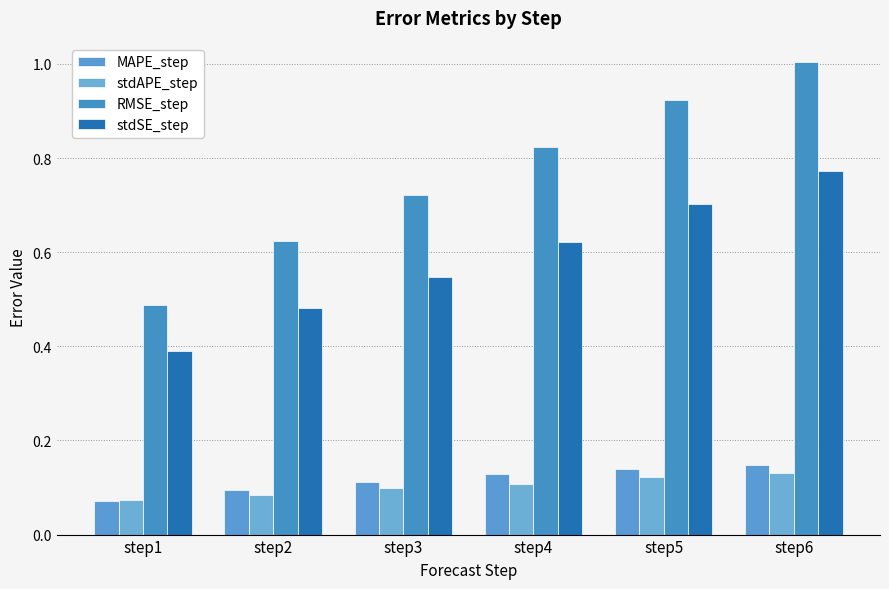

How many bars are there in total?

24